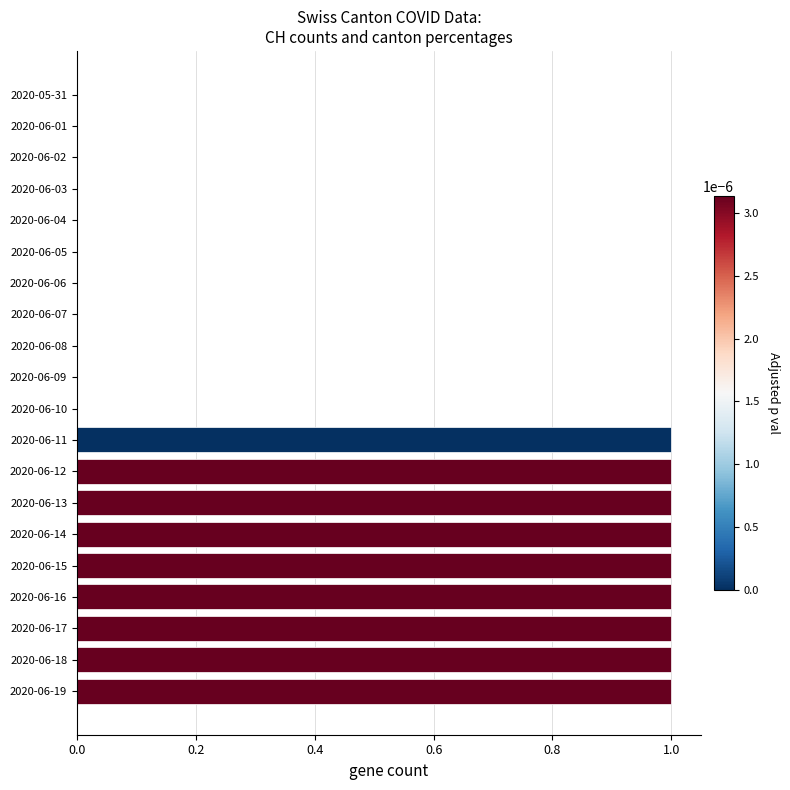

Is it true that the value at 2020-06-11 is 2?

False